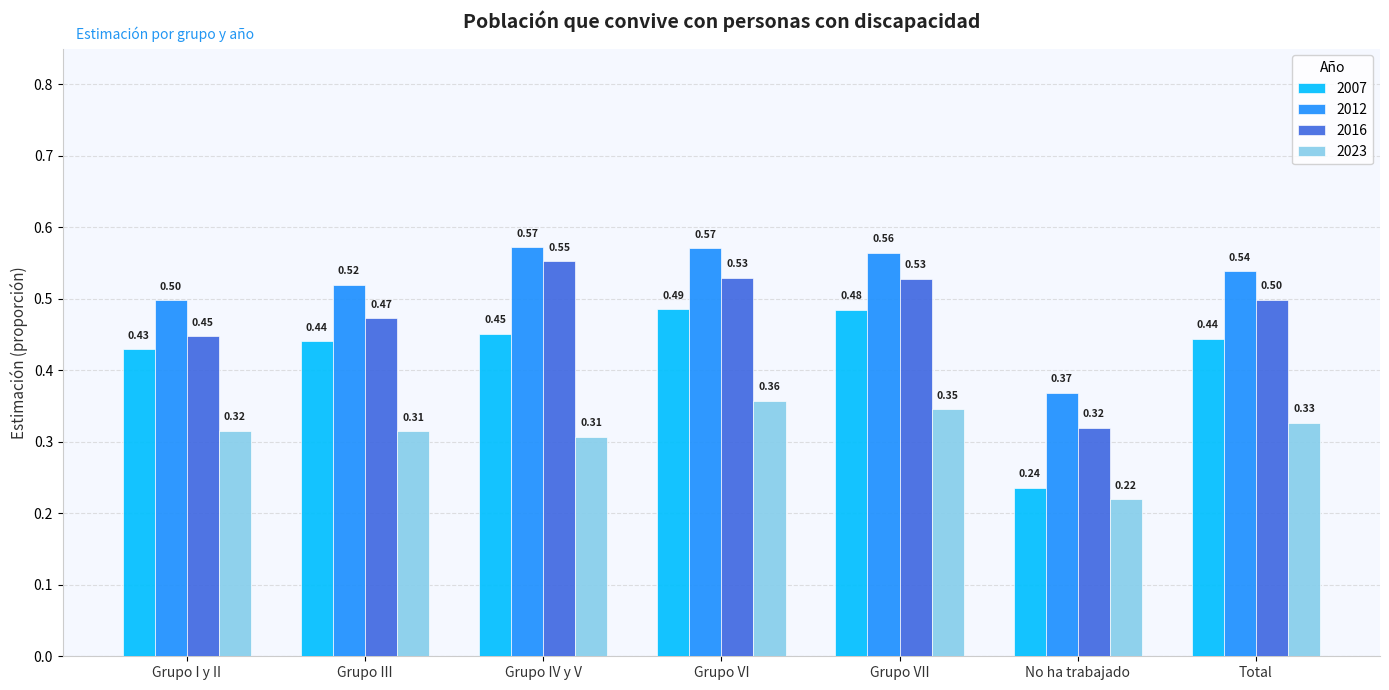

Where is 2023 nearest to the value 0?

No ha trabajado